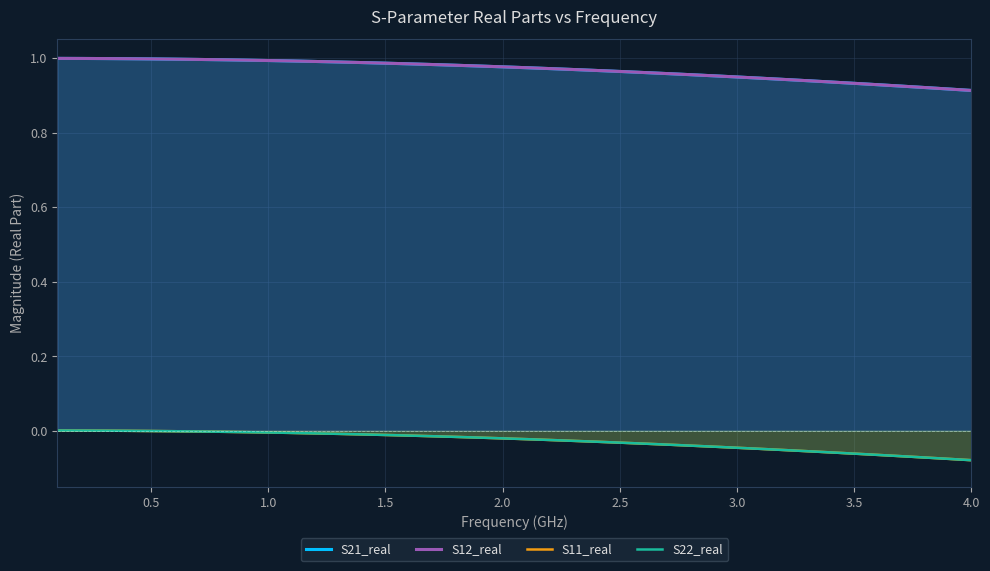

Between 27 and 3.5, which is larger?

3.5